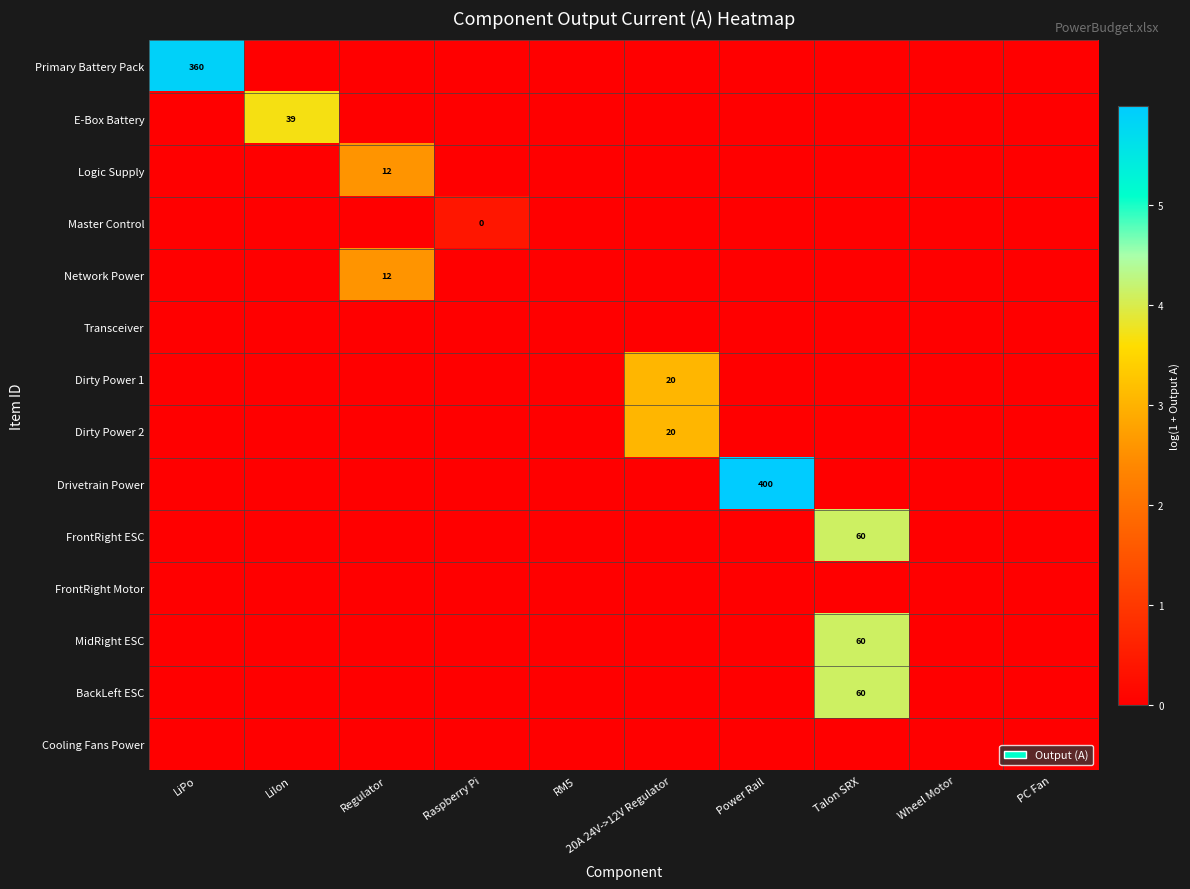

The value of MidRight ESC at Talon SRX is 35. True or false?

False